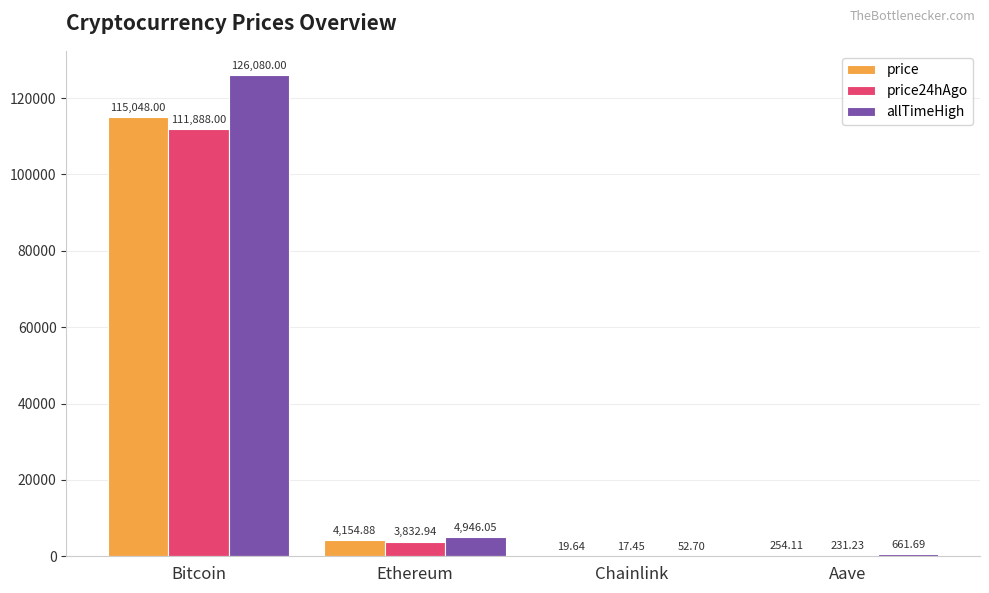

Which category has the highest value in the allTimeHigh series?

Bitcoin